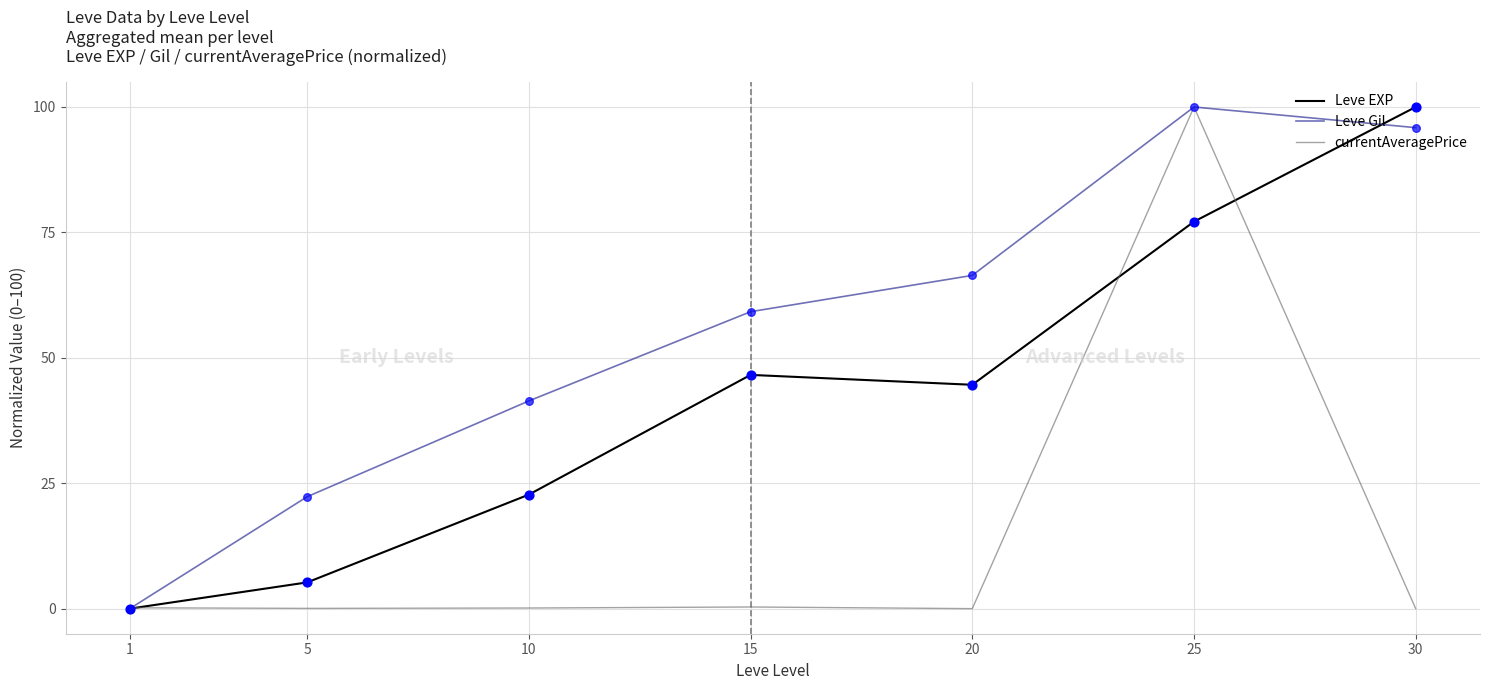

What are all the series names shown in the legend?

Leve EXP, Leve Gil, currentAveragePrice